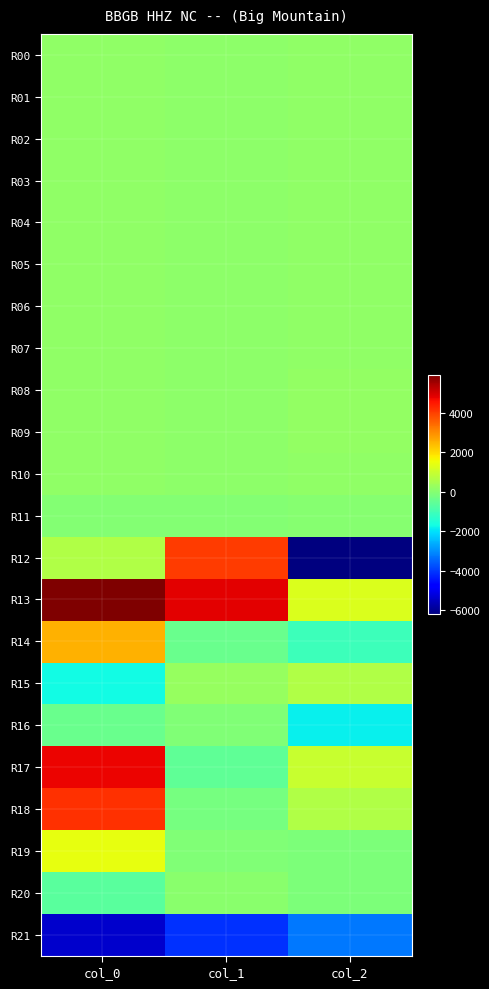

Between col_2 and col_1, which is larger?

col_2